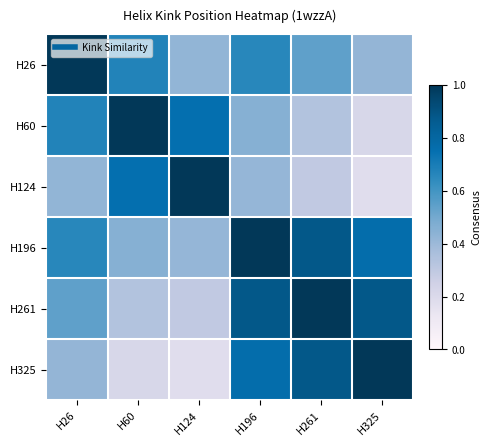

Count the number of data series in this chart.

6